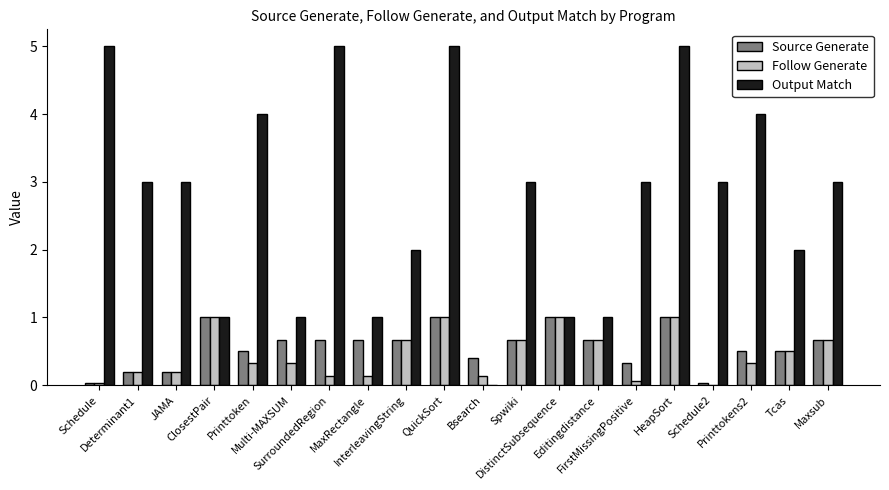

What is the maximum value for Source Generate?

1.0